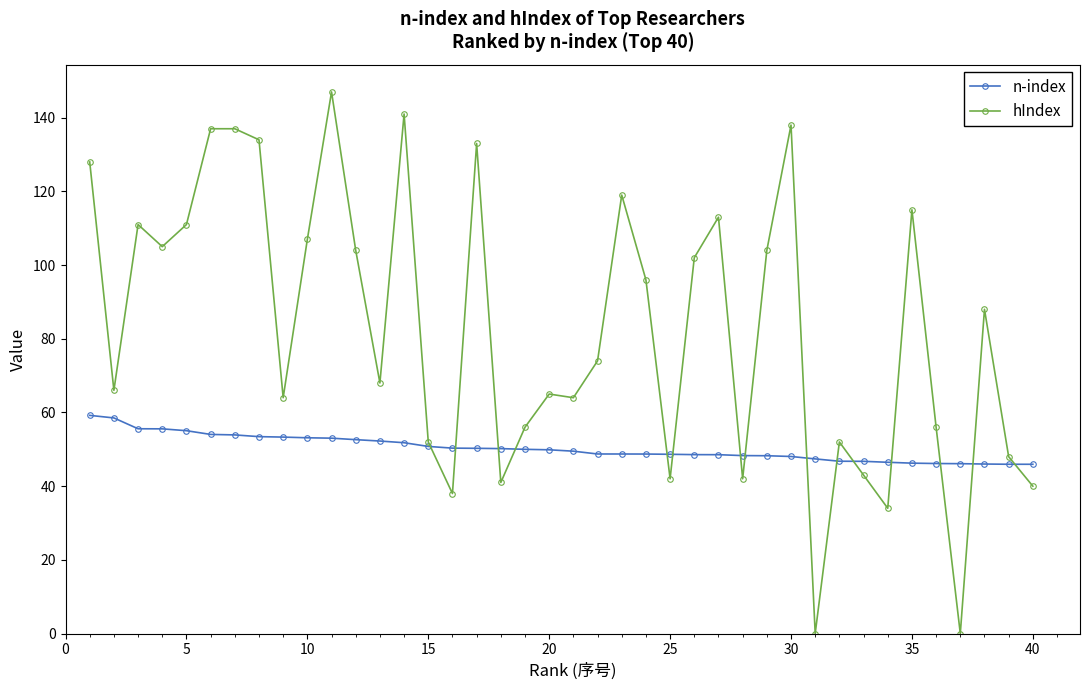

At how many categories does at least one series exceed 22?

40